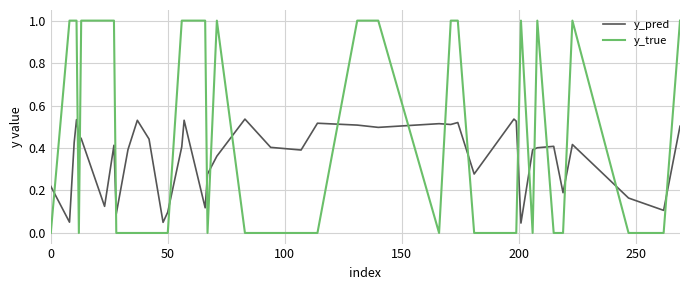

True or false: y_pred and y_true cross at least once.

True